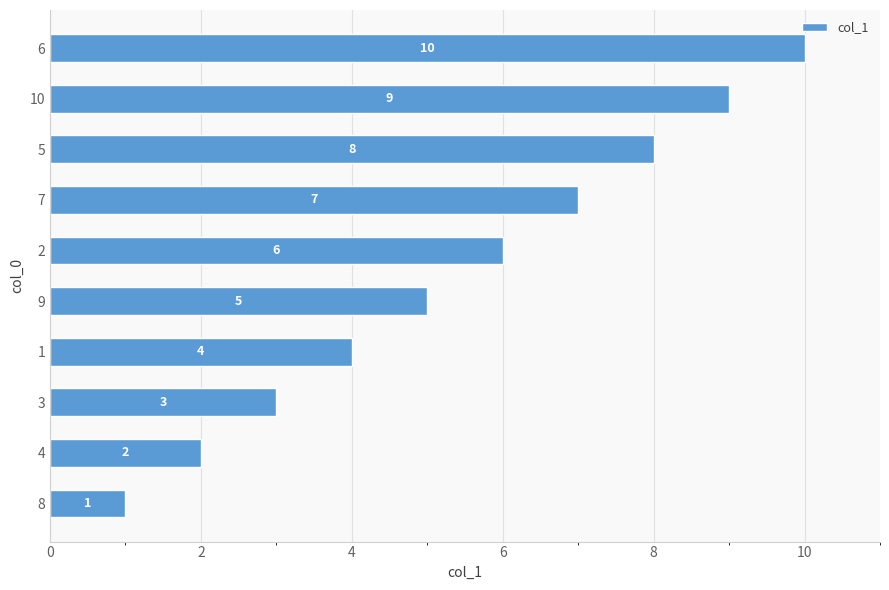

List the labels in order of value, smallest first.

8, 4, 3, 1, 9, 2, 7, 5, 10, 6